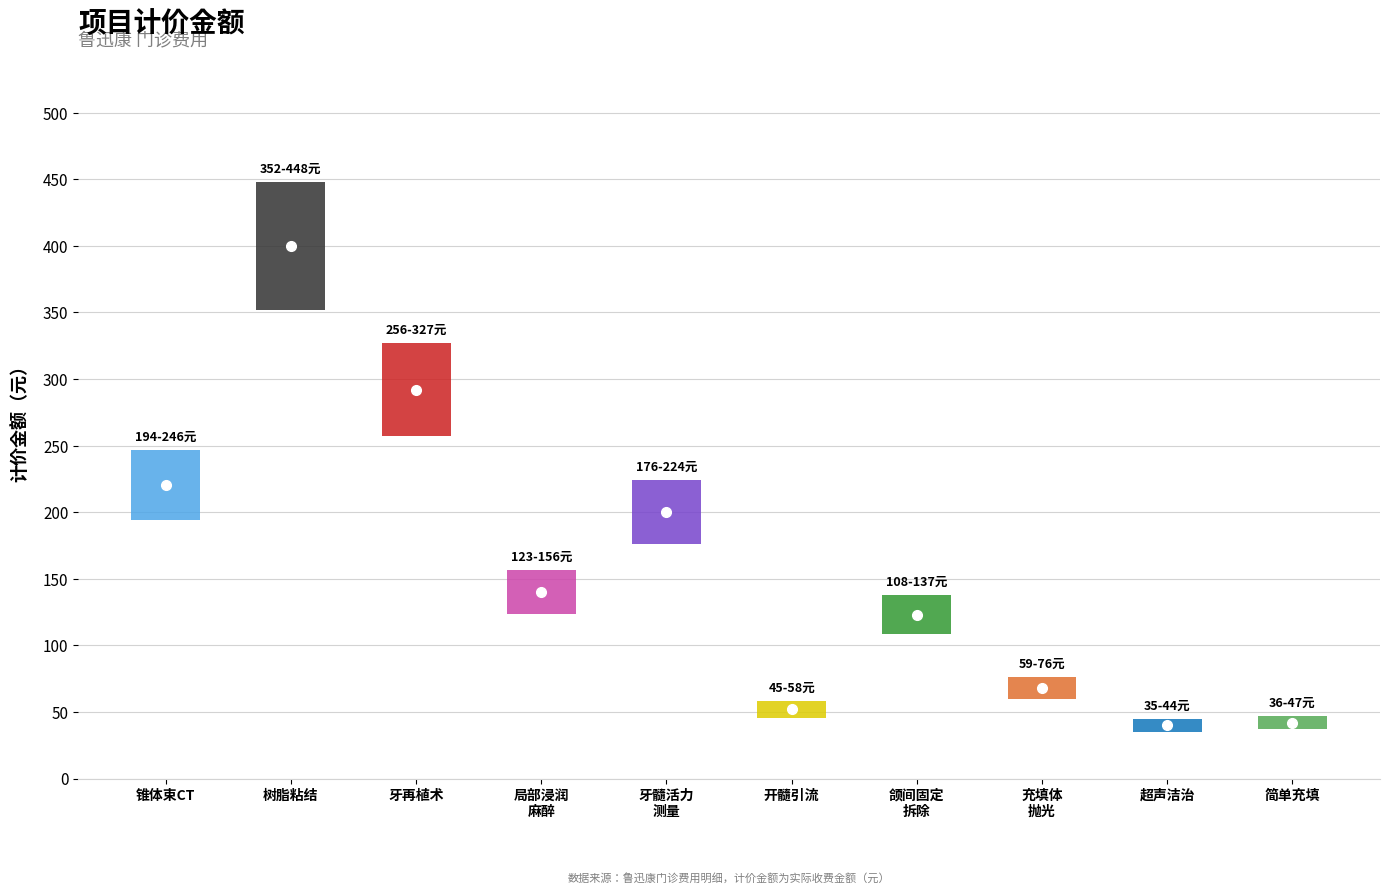

True or false: the data shows 400.0 at 树脂粘结.

True